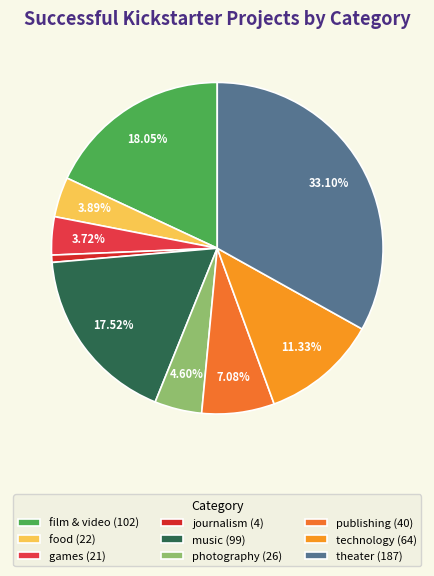

To the nearest percent, what portion does food represent?

4%